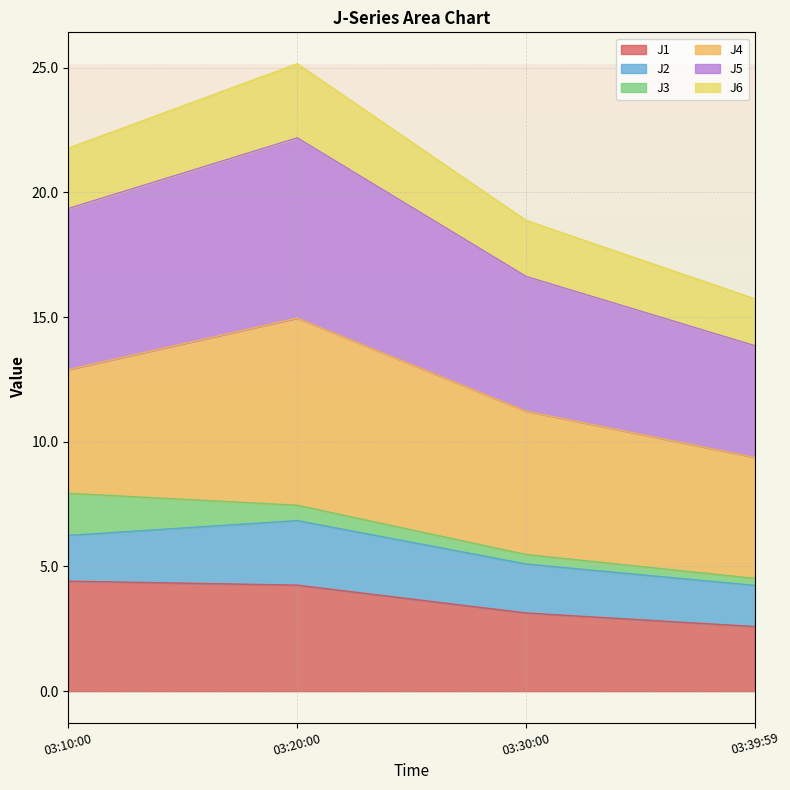

What is the total value across all series at 03:20:00?

25.2